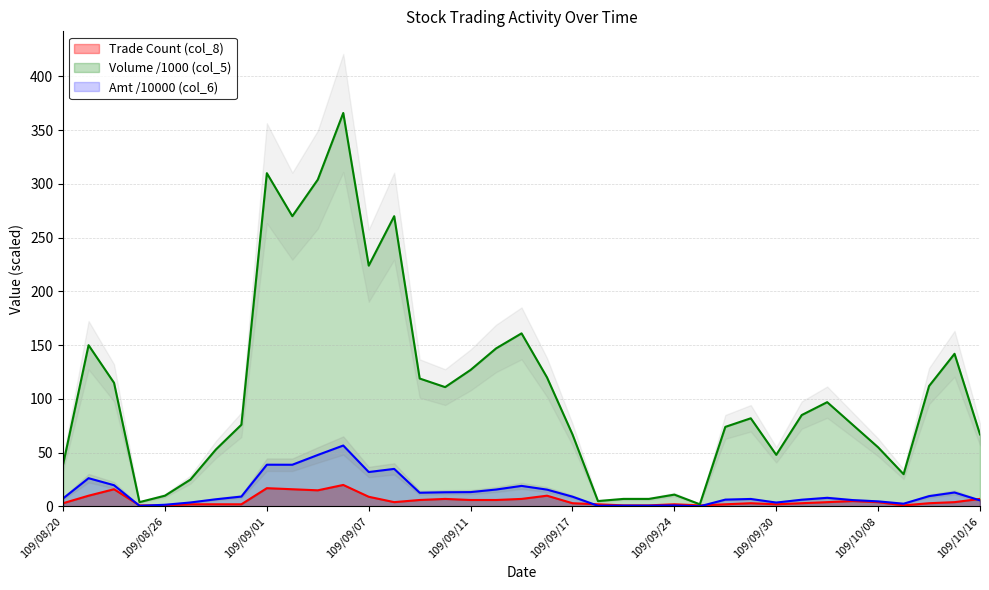

How many distinct data groups are displayed?

3